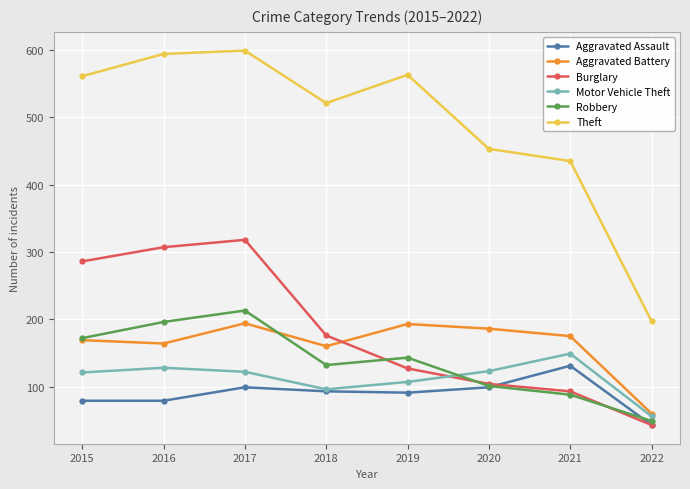

What is the total value across all series at 2022?

448